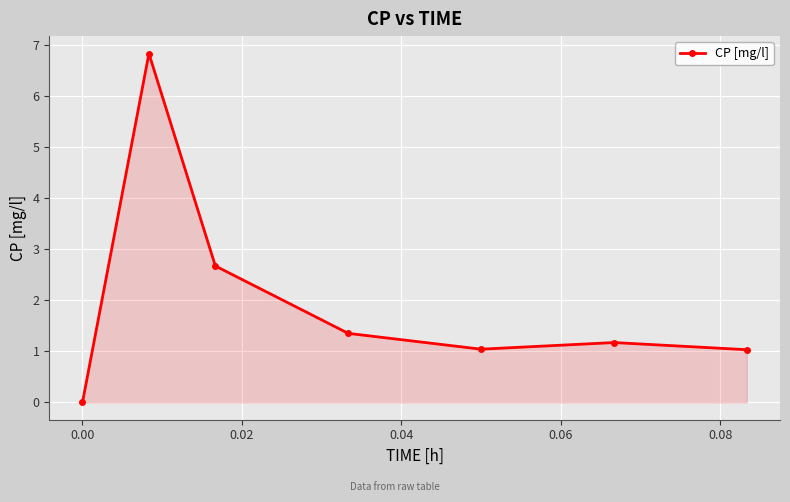

What is the maximum value shown in the chart?

6.8